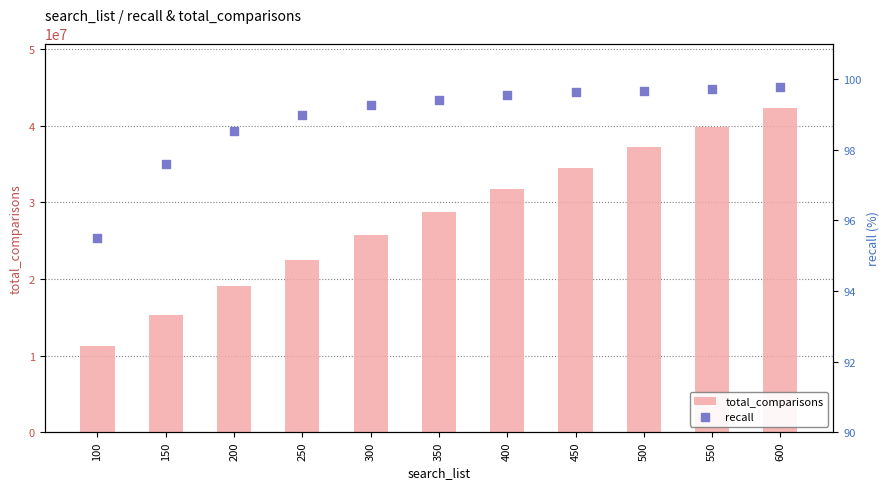

At how many categories does at least one series exceed 5196862?

11